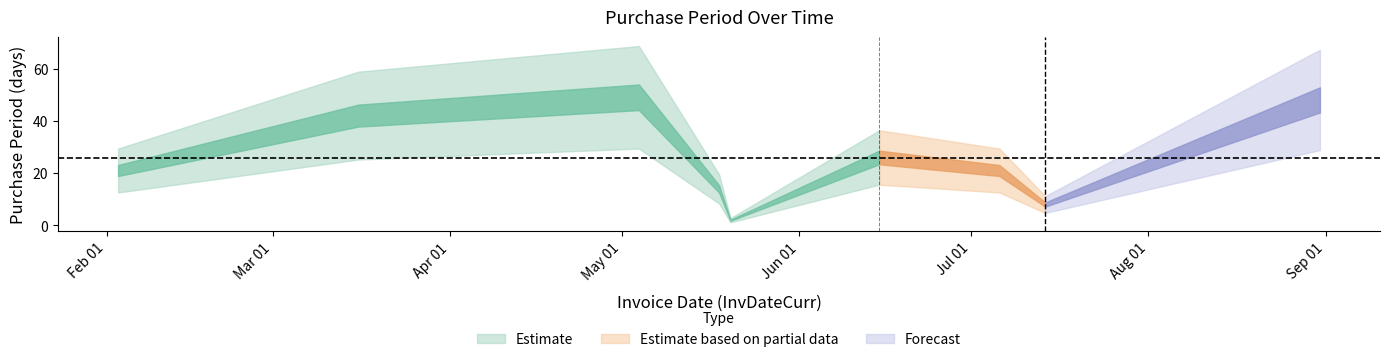

Is it true that the value at 2016-02-03 is 21?

True